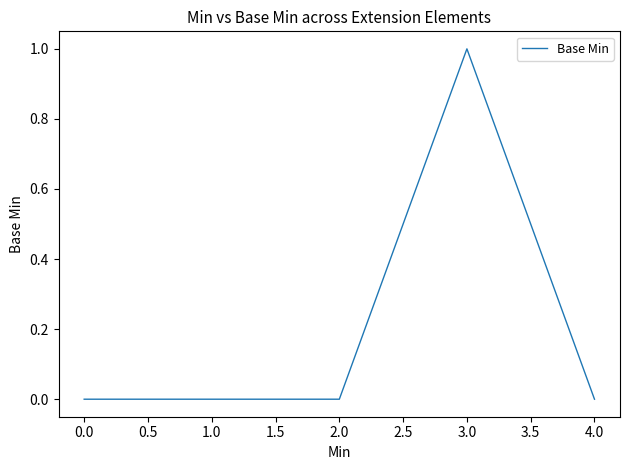

The chart shows a value of -1 at 4.0. True or false?

False